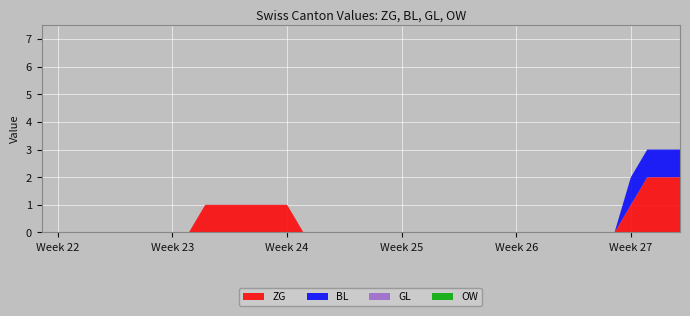

Reading right to left, what are all the values shown in this chart?

ZG: 2020-07-09=2	2020-07-08=2	2020-07-07=2	2020-07-06=1	2020-07-05=0	2020-07-04=0	2020-07-03=0	2020-07-02=0	2020-07-01=0	2020-06-30=0	2020-06-29=0	2020-06-28=0	2020-06-27=0	2020-06-26=0	2020-06-25=0	2020-06-24=0	2020-06-23=0	2020-06-22=0	2020-06-21=0	2020-06-20=0	2020-06-19=0	2020-06-18=0	2020-06-17=0	2020-06-16=0	2020-06-15=1	2020-06-14=1	2020-06-13=1	2020-06-12=1	2020-06-11=1	2020-06-10=1	2020-06-09=0	2020-06-08=0	2020-06-07=0	2020-06-06=0	2020-06-05=0	2020-06-04=0	2020-06-03=0	2020-06-02=0	2020-06-01=0	2020-05-31=0
BL: 2020-07-09=1	2020-07-08=1	2020-07-07=1	2020-07-06=1	2020-07-05=0	2020-07-04=0	2020-07-03=0	2020-07-02=0	2020-07-01=0	2020-06-30=0	2020-06-29=0	2020-06-28=0	2020-06-27=0	2020-06-26=0	2020-06-25=0	2020-06-24=0	2020-06-23=0	2020-06-22=0	2020-06-21=0	2020-06-20=0	2020-06-19=0	2020-06-18=0	2020-06-17=0	2020-06-16=0	2020-06-15=0	2020-06-14=0	2020-06-13=0	2020-06-12=0	2020-06-11=0	2020-06-10=0	2020-06-09=0	2020-06-08=0	2020-06-07=0	2020-06-06=0	2020-06-05=0	2020-06-04=0	2020-06-03=0	2020-06-02=0	2020-06-01=0	2020-05-31=0
GL: 2020-07-09=0	2020-07-08=0	2020-07-07=0	2020-07-06=0	2020-07-05=0	2020-07-04=0	2020-07-03=0	2020-07-02=0	2020-07-01=0	2020-06-30=0	2020-06-29=0	2020-06-28=0	2020-06-27=0	2020-06-26=0	2020-06-25=0	2020-06-24=0	2020-06-23=0	2020-06-22=0	2020-06-21=0	2020-06-20=0	2020-06-19=0	2020-06-18=0	2020-06-17=0	2020-06-16=0	2020-06-15=0	2020-06-14=0	2020-06-13=0	2020-06-12=0	2020-06-11=0	2020-06-10=0	2020-06-09=0	2020-06-08=0	2020-06-07=0	2020-06-06=0	2020-06-05=0	2020-06-04=0	2020-06-03=0	2020-06-02=0	2020-06-01=0	2020-05-31=0
OW: 2020-07-09=0	2020-07-08=0	2020-07-07=0	2020-07-06=0	2020-07-05=0	2020-07-04=0	2020-07-03=0	2020-07-02=0	2020-07-01=0	2020-06-30=0	2020-06-29=0	2020-06-28=0	2020-06-27=0	2020-06-26=0	2020-06-25=0	2020-06-24=0	2020-06-23=0	2020-06-22=0	2020-06-21=0	2020-06-20=0	2020-06-19=0	2020-06-18=0	2020-06-17=0	2020-06-16=0	2020-06-15=0	2020-06-14=0	2020-06-13=0	2020-06-12=0	2020-06-11=0	2020-06-10=0	2020-06-09=0	2020-06-08=0	2020-06-07=0	2020-06-06=0	2020-06-05=0	2020-06-04=0	2020-06-03=0	2020-06-02=0	2020-06-01=0	2020-05-31=0